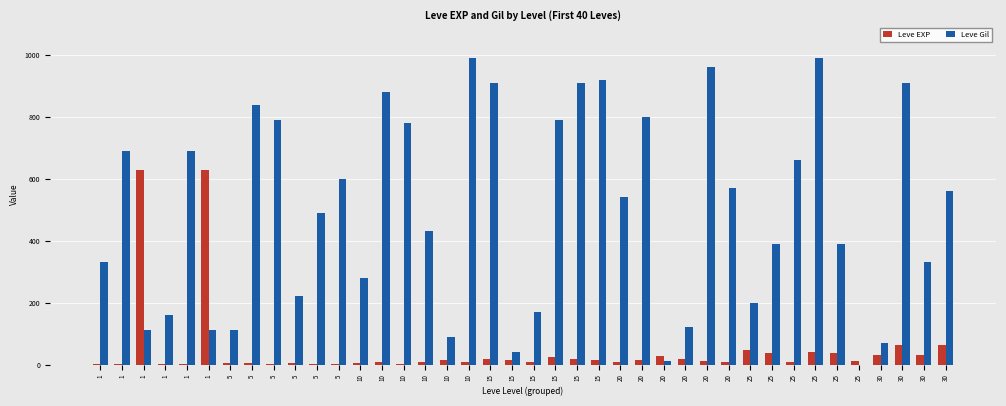

At how many categories does at least one series exceed 627?

18